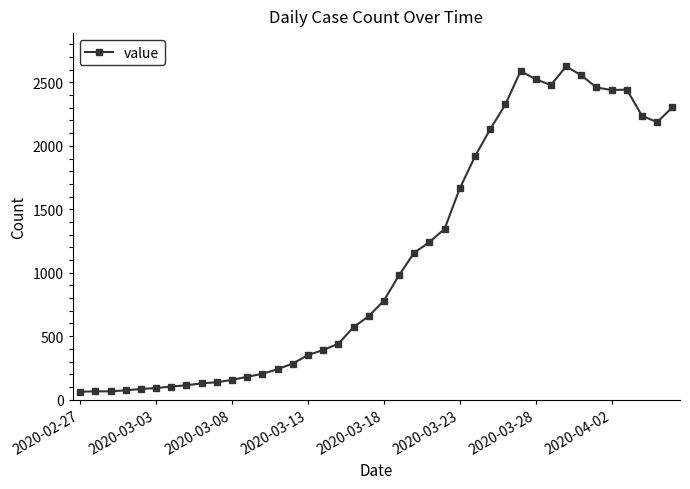

What is the sum of all values?

44783